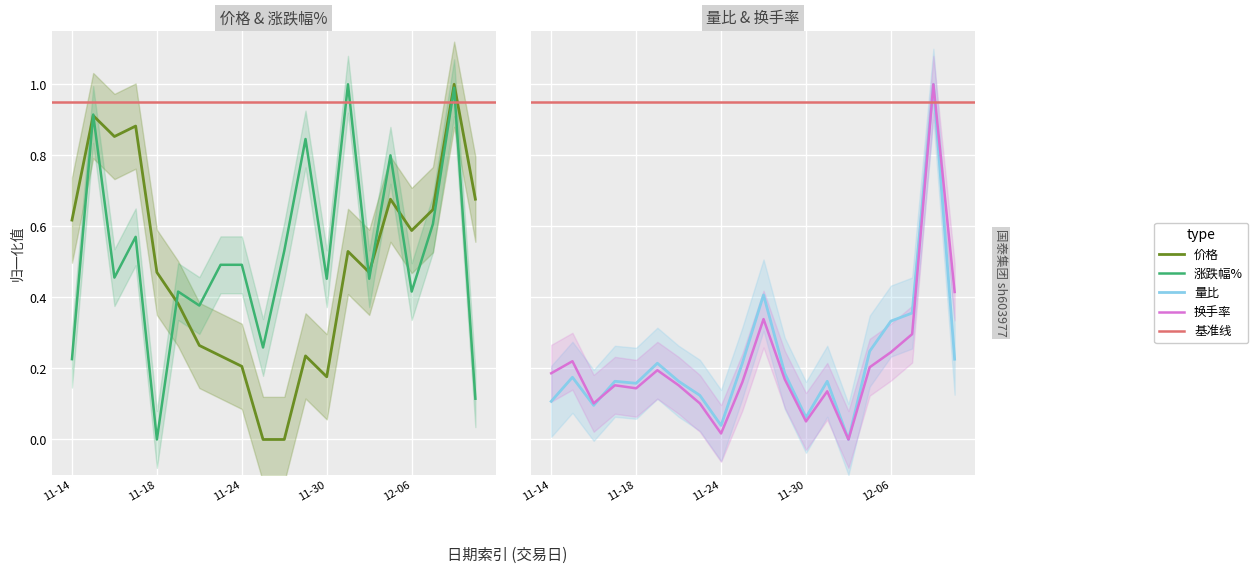

Is the value of 价格 at 2022-11-17 greater than the value of 涨跌幅% at 2022-12-05?

Yes